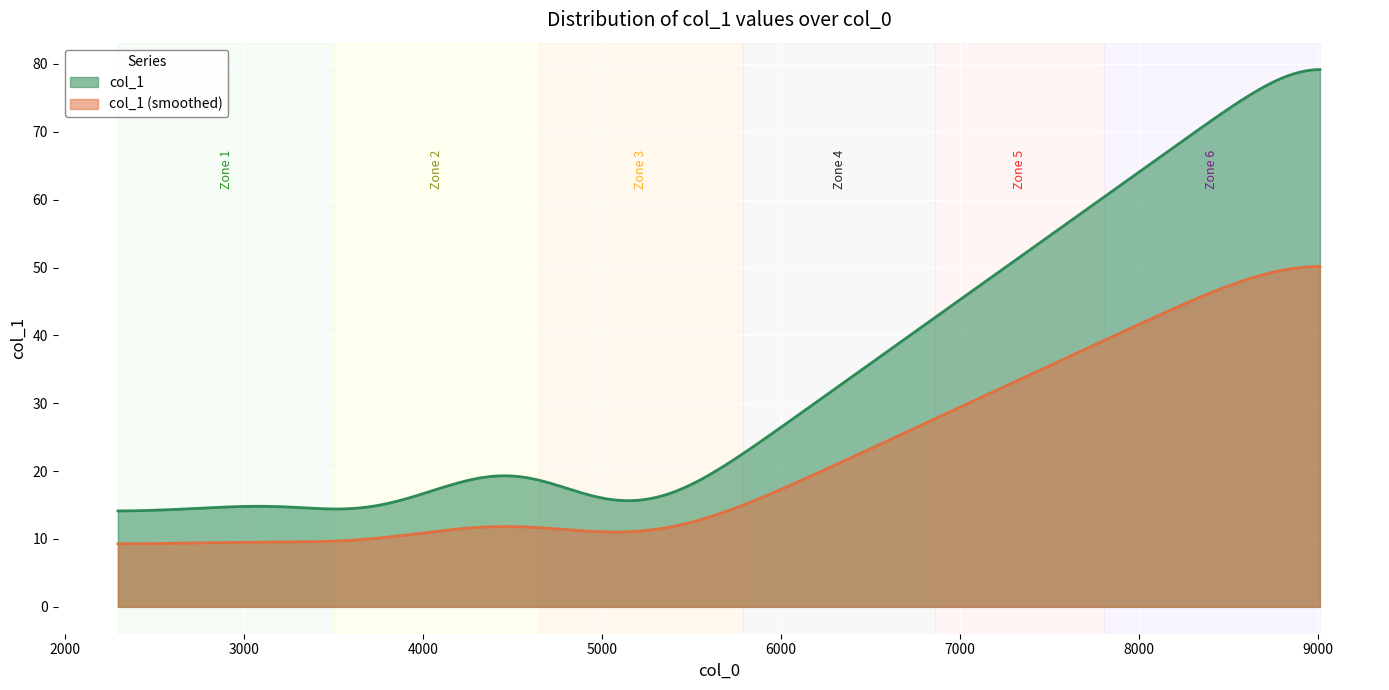

What is the smallest value displayed?

9.3